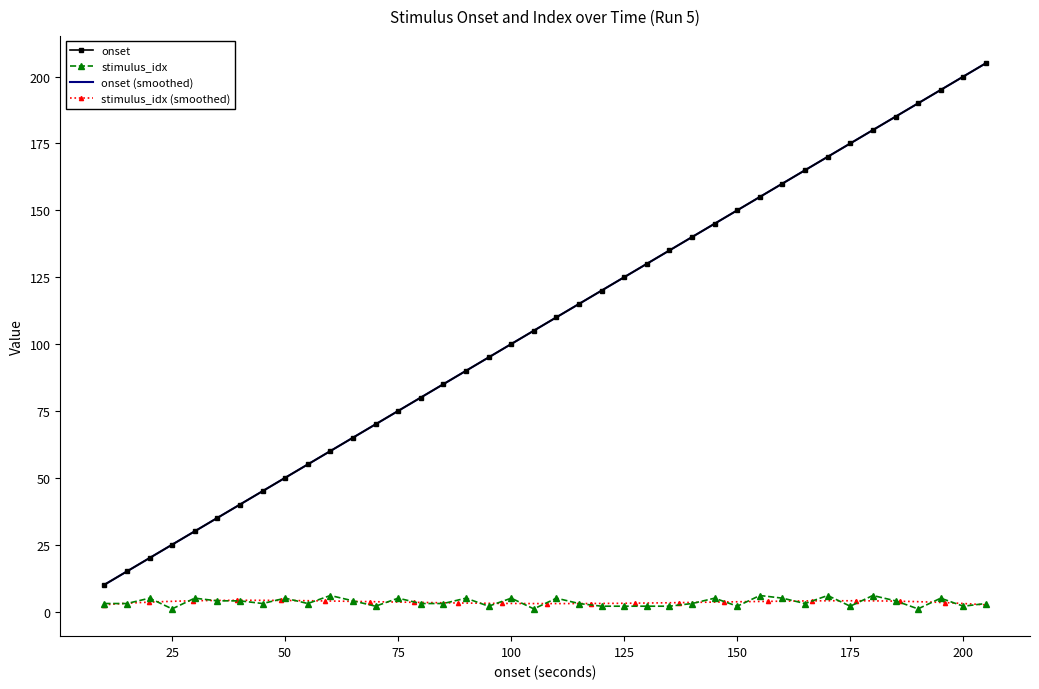

Reading left to right, transcribe all the data shown in this chart.

onset: 10.0	15.0	20.0	25.0	30.0	35.0	40.0	45.0	50.0	55.0	60.0	65.0	70.0	75.0	80.0	85.0	90.0	95.0	100.0	105.0	110.0	115.0	120.0	125.0	130.0	135.0	140.0	145.0	150.0	155.0	160.0	165.0	170.0	175.0	180.0	185.0	190.0	195.0	200.0	205.0
stimulus_idx: 3.0	3.0	5.0	1.0	5.0	4.0	4.0	3.0	5.0	3.0	6.0	4.0	2.0	5.0	3.0	3.0	5.0	2.0	5.0	1.0	5.0	3.0	2.0	2.0	2.0	2.0	3.0	5.0	2.0	6.0	5.0	3.0	6.0	2.0	6.0	4.0	1.0	5.0	2.0	3.0